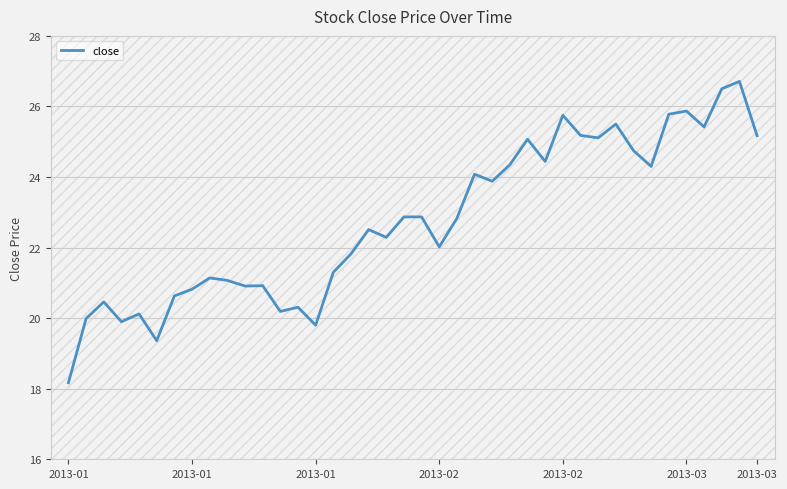

What is the difference between the maximum and minimum values?

8.5